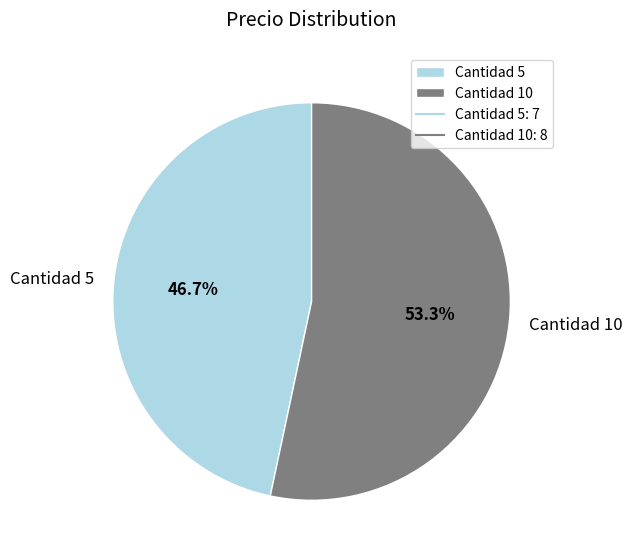

Which slice is the smallest?

Cantidad 5